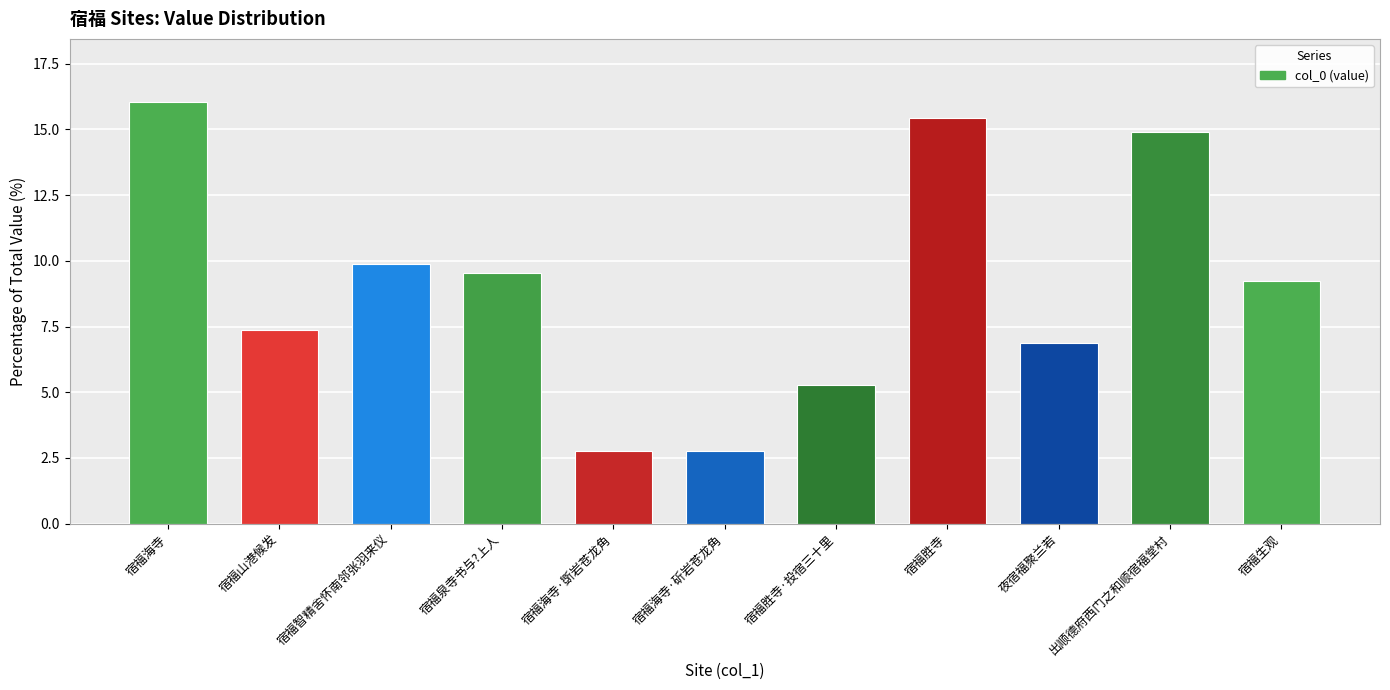

What is the label of the 3rd bar from the left?

宿福智精舍怀南邻张羽来仪